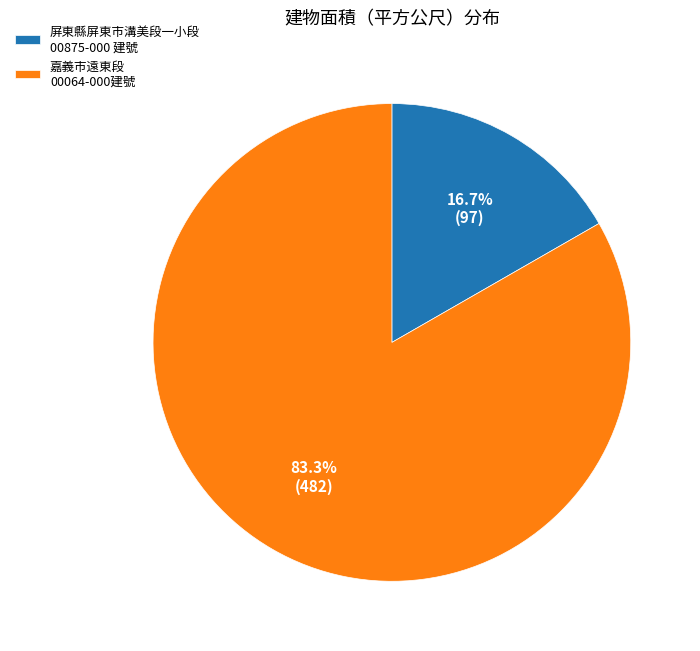

Is 屏東縣屏東市溝美段一小段 00875-000 建號 the majority of the pie?

No